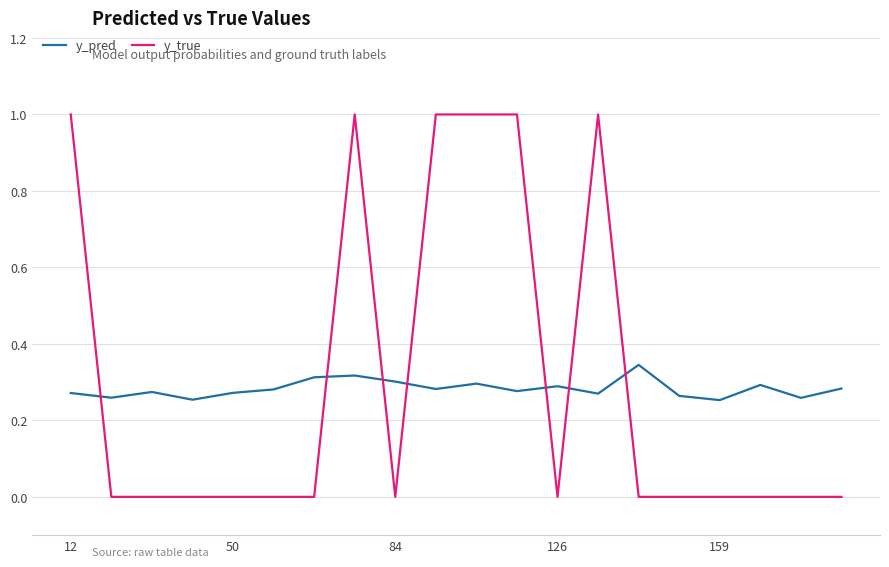

What is the greatest value displayed?

1.0